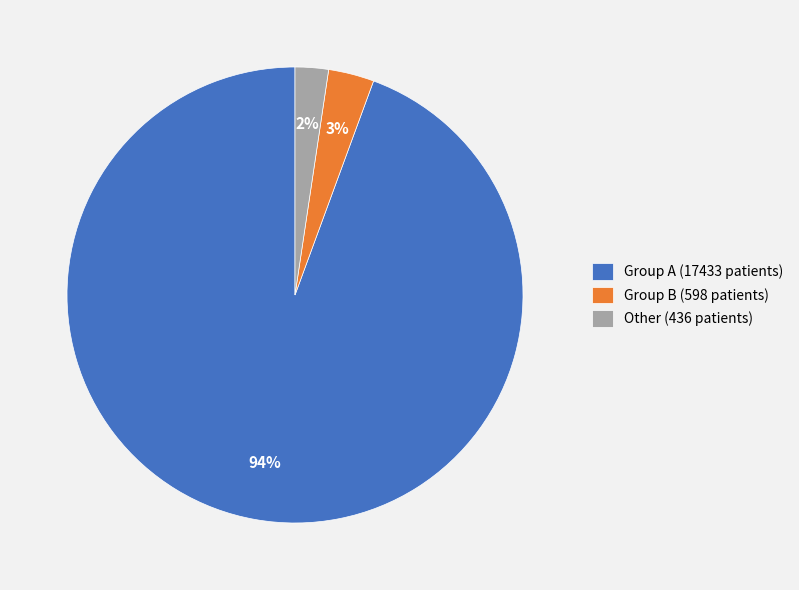

What is the majority slice?

Group A (17433 patients)